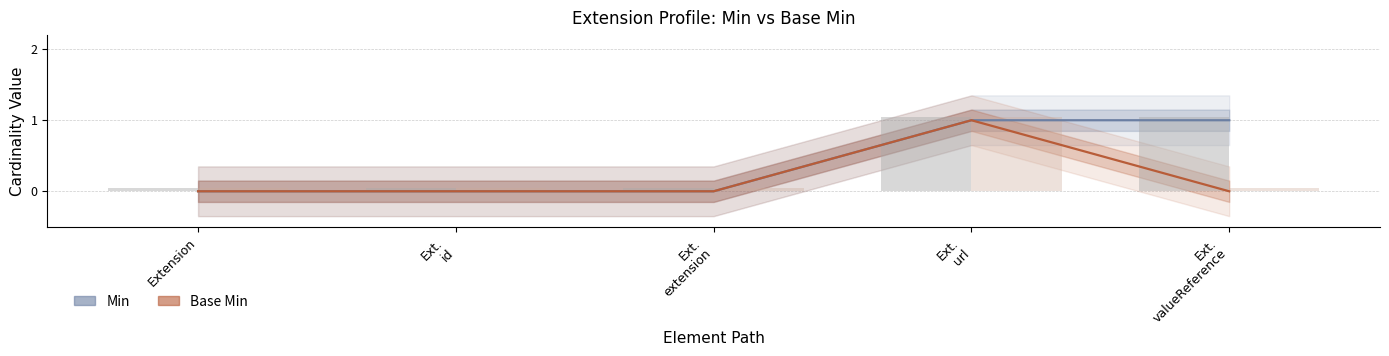

What is the maximum value shown in the chart?

1